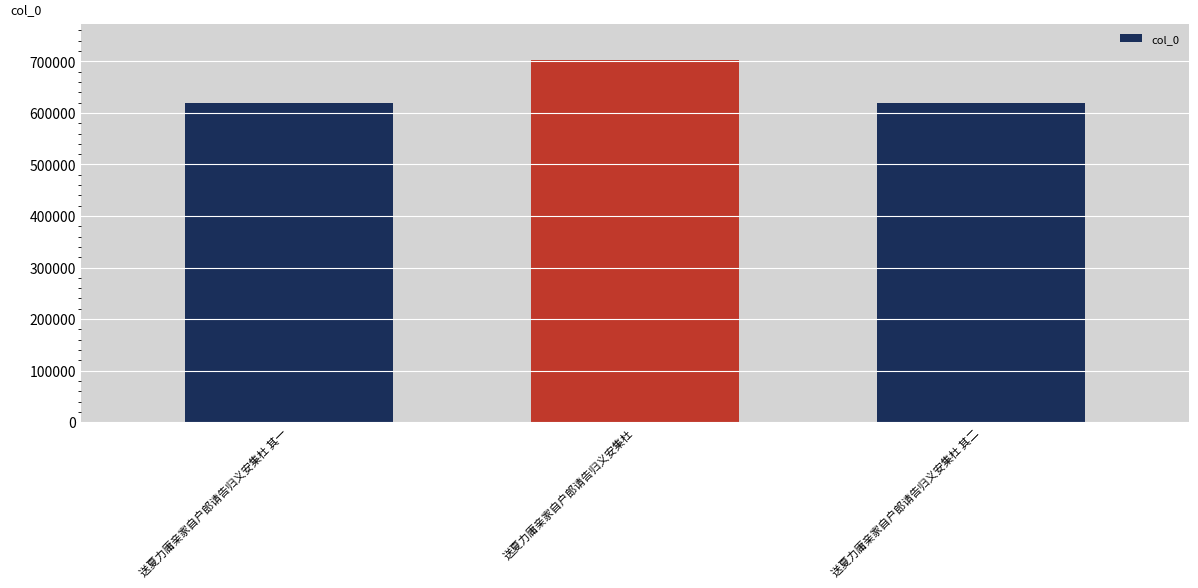

Is it true that the value at 送夏力庸亲家自户郎请告归义安集杜 is 461741?

False